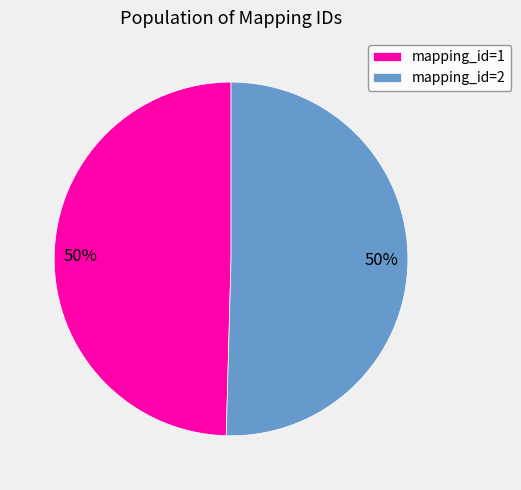

Combined, do mapping_id=2 and mapping_id=1 account for over 50%?

Yes